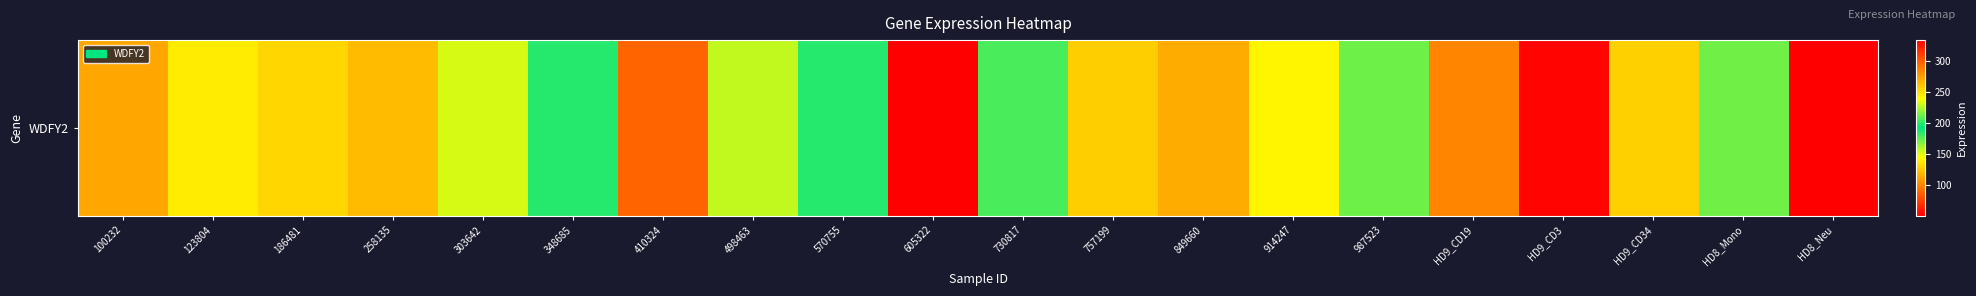

Reading left to right, list all the values displayed in this chart.

100232=113.0	123804=245.9	186481=254.3	258135=264.3	303642=152.8	348685=185.5	410324=296.2	498463=227.6	570755=185.4	605322=333.4	730817=205.6	757199=127.6	849660=114.7	914247=142.0	987523=212.5	HD9_CD19=100.5	HD9_CD3=53.0	HD9_CD34=128.1	HD8_Mono=171.6	HD8_Neu=51.2